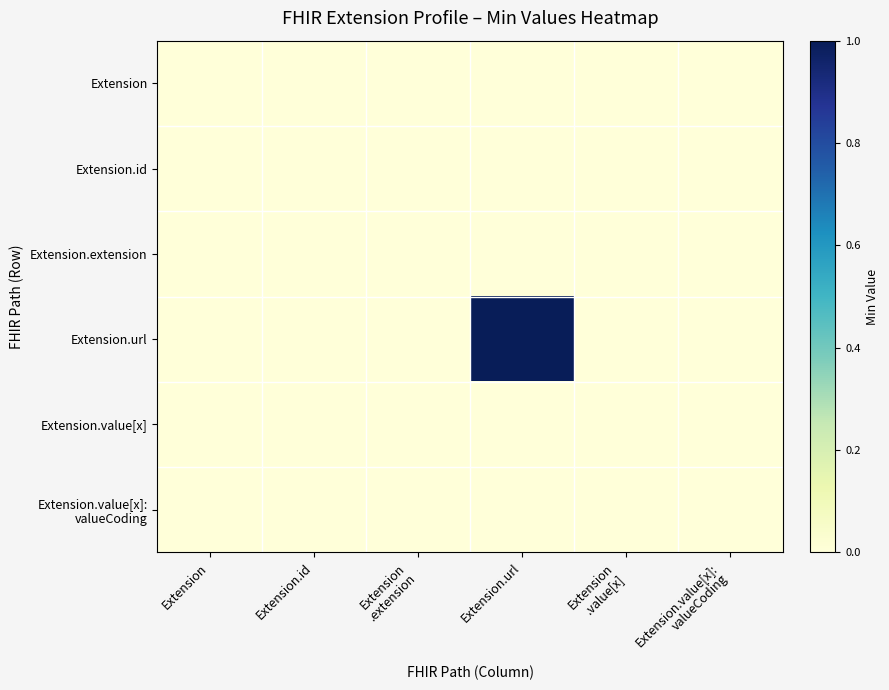

Which series has the largest range (max minus min)?

Extension.url